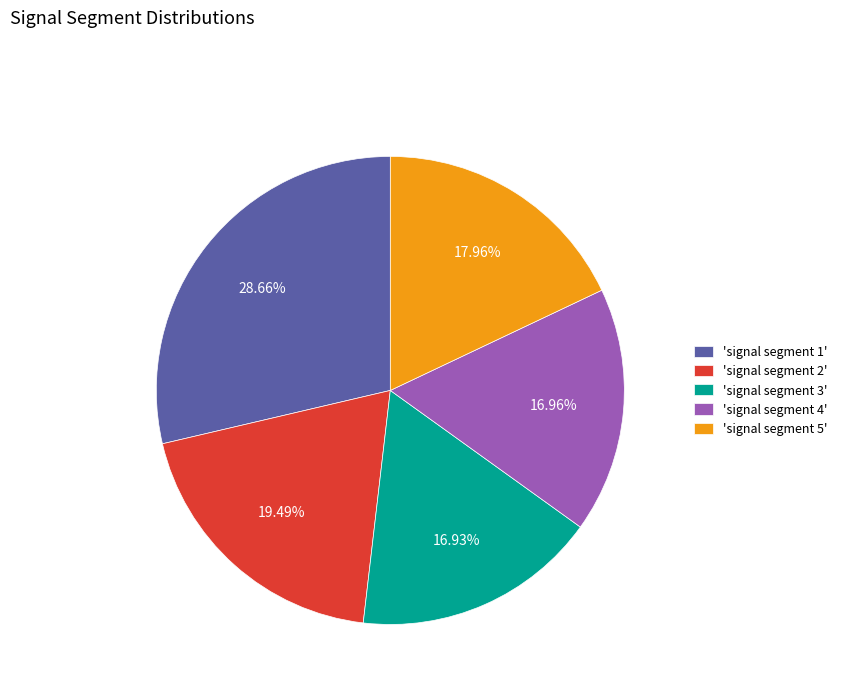

Between 'signal segment 4' and 'signal segment 5', which is larger?

'signal segment 5'